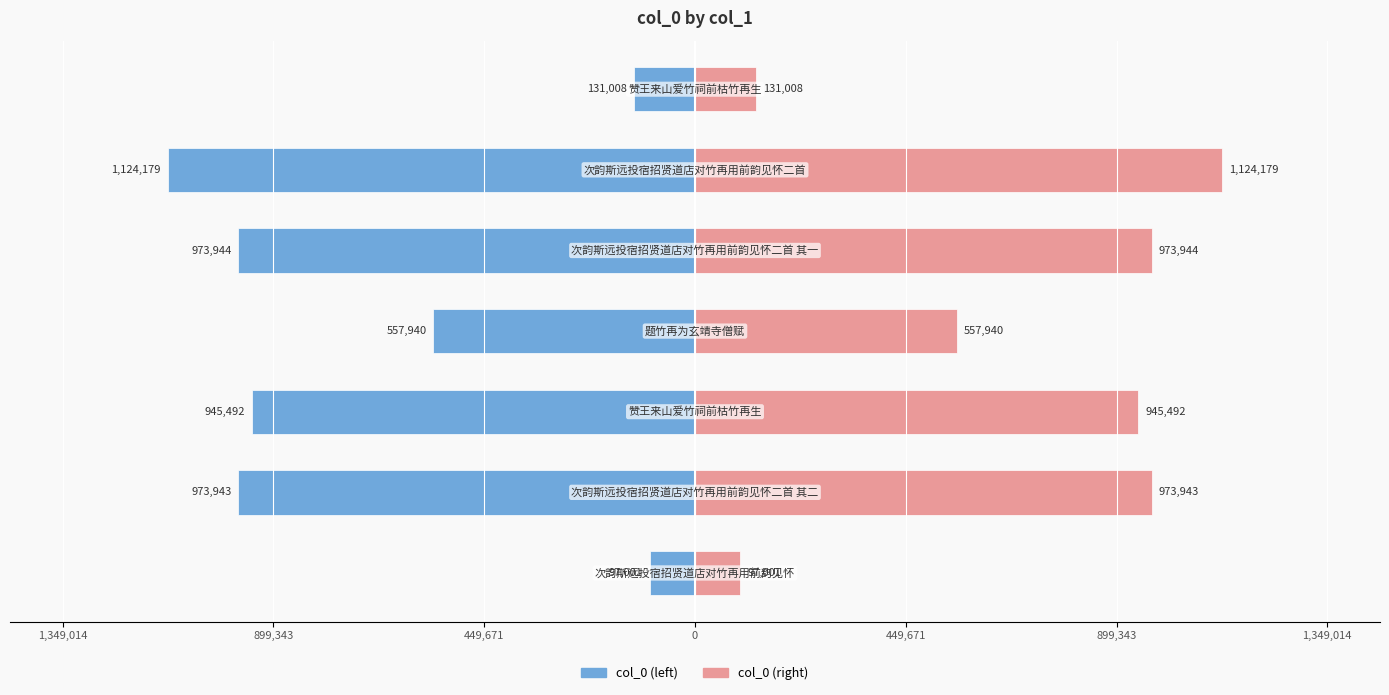

Reading left to right, list all the values displayed in this chart.

col_0 (left): -97001	-973943	-945492	-557940	-973944	-1124179	-131008
col_0 (right): 97001	973943	945492	557940	973944	1124179	131008